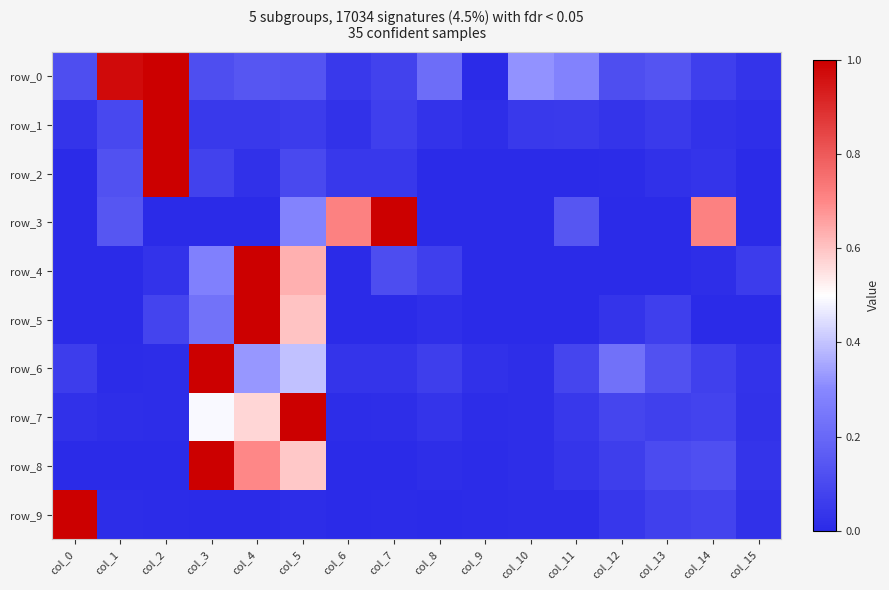

List the labels in order of row_9 value, largest first.

col_0, col_14, col_13, col_12, col_15, col_11, col_10, col_1, col_5, col_2, col_9, col_7, col_4, col_8, col_3, col_6